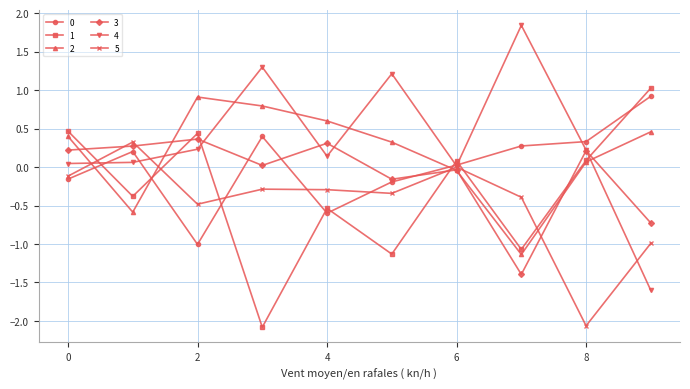

True or false: 5 has more than 1 points higher than both neighbors.

True